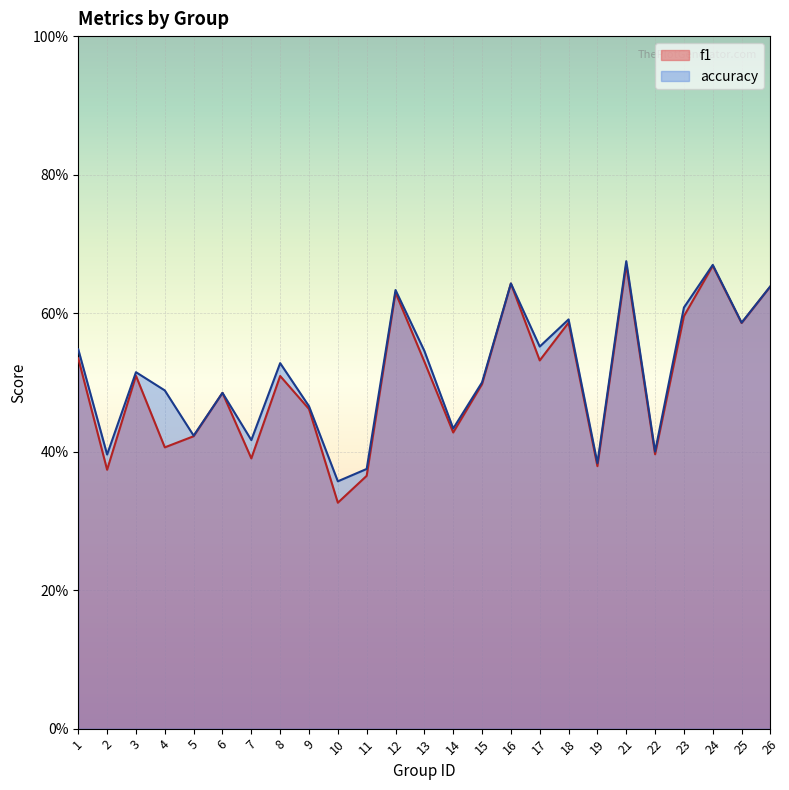

How many data points does each series have?

25